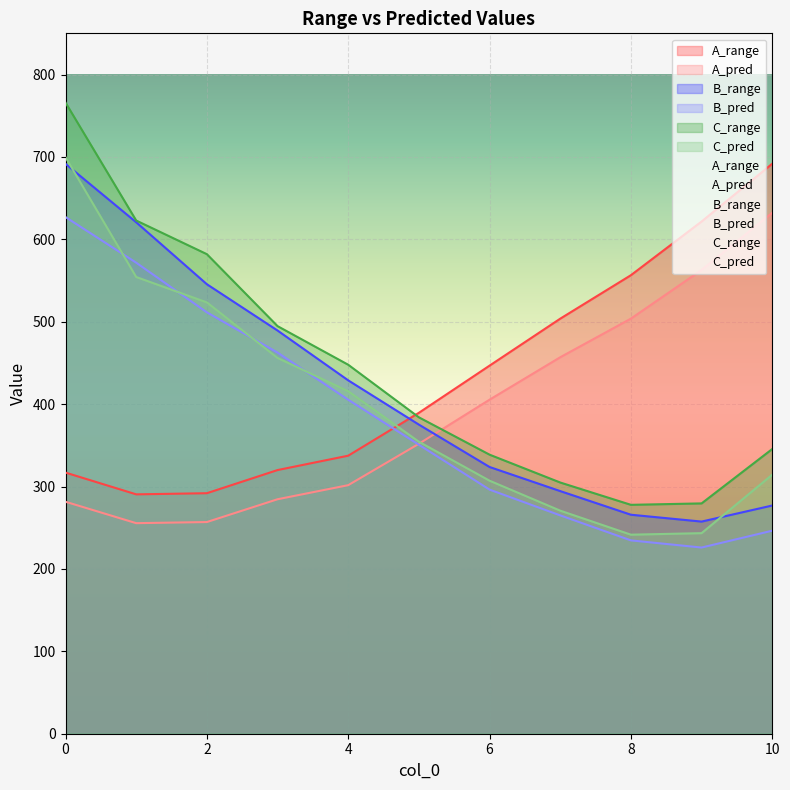

Reading left to right, list all the values displayed in this chart.

A_range: 316.9	290.5	291.9	320.0	337.4	389.5	446.7	503.7	556.5	621.6	691.8
A_pred: 281.5	255.5	256.9	284.6	301.6	351.9	405.4	456.9	503.8	562.8	632.2
B_range: 691.6	620.7	545.5	489.3	428.9	375.1	323.7	294.5	265.8	257.5	277.0
B_pred: 627.0	571.6	511.4	462.5	405.3	350.7	296.2	265.0	234.6	226.0	246.4
C_range: 765.9	622.8	582.0	494.7	447.8	384.0	338.7	304.9	277.8	279.5	345.5
C_pred: 699.6	554.3	523.4	456.0	415.7	354.4	307.1	270.7	241.6	243.4	314.4